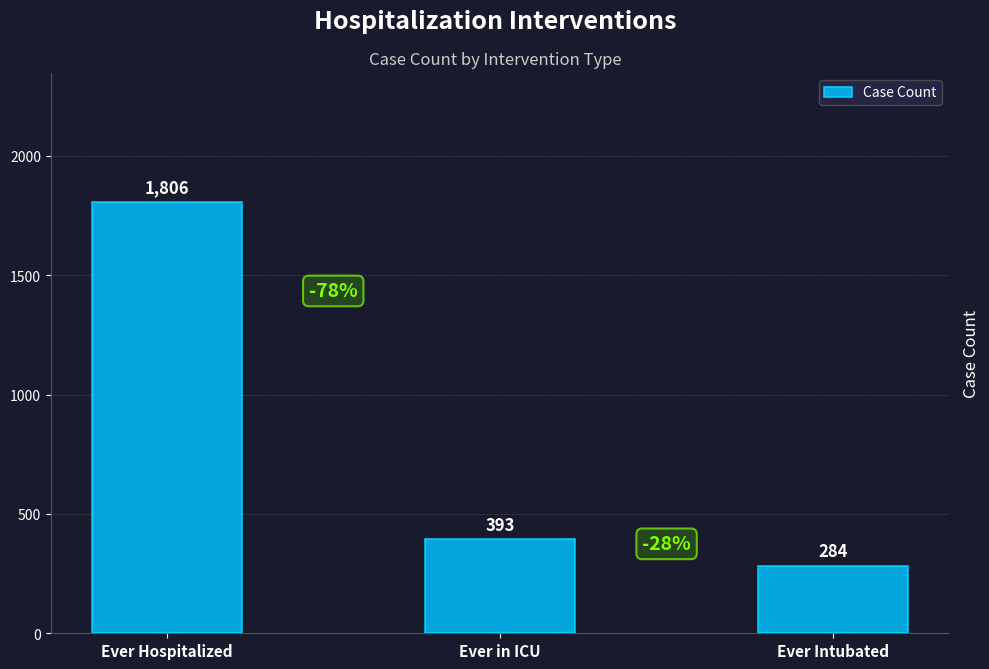

What is the smallest value displayed?

284